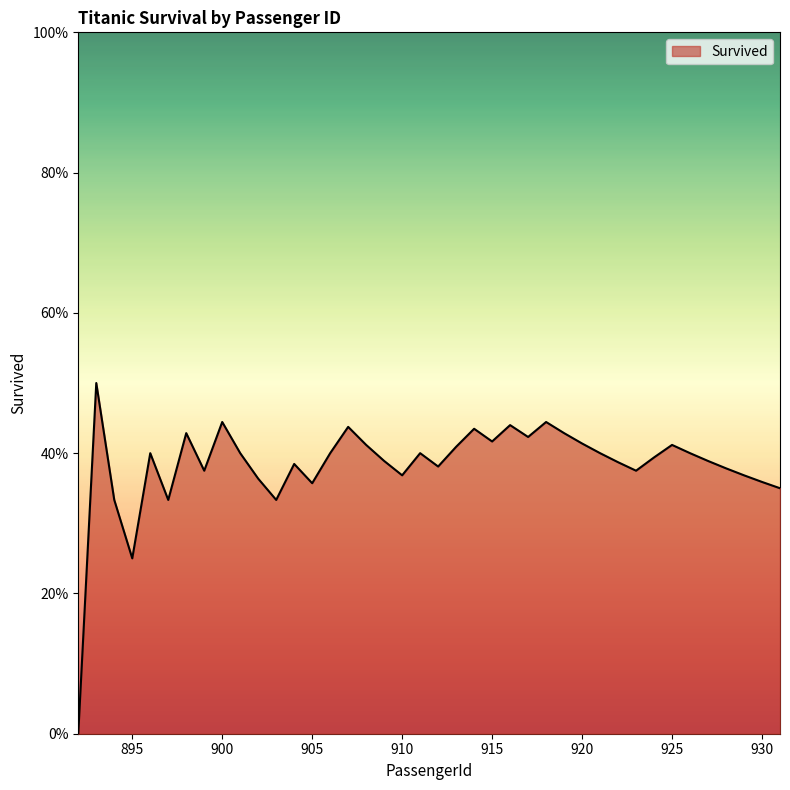

Does the chart have visible grid lines?

No